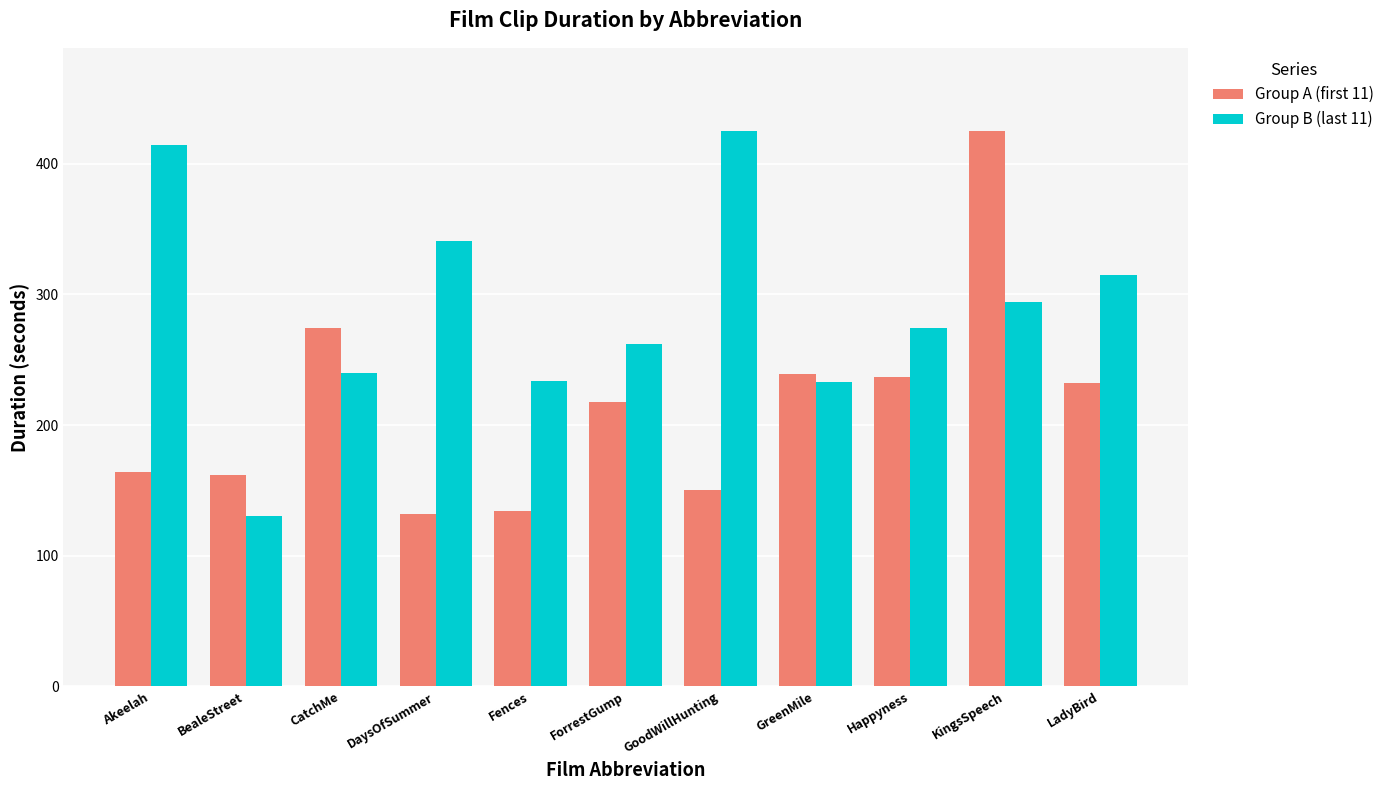

What is the minimum value shown in the chart?

130